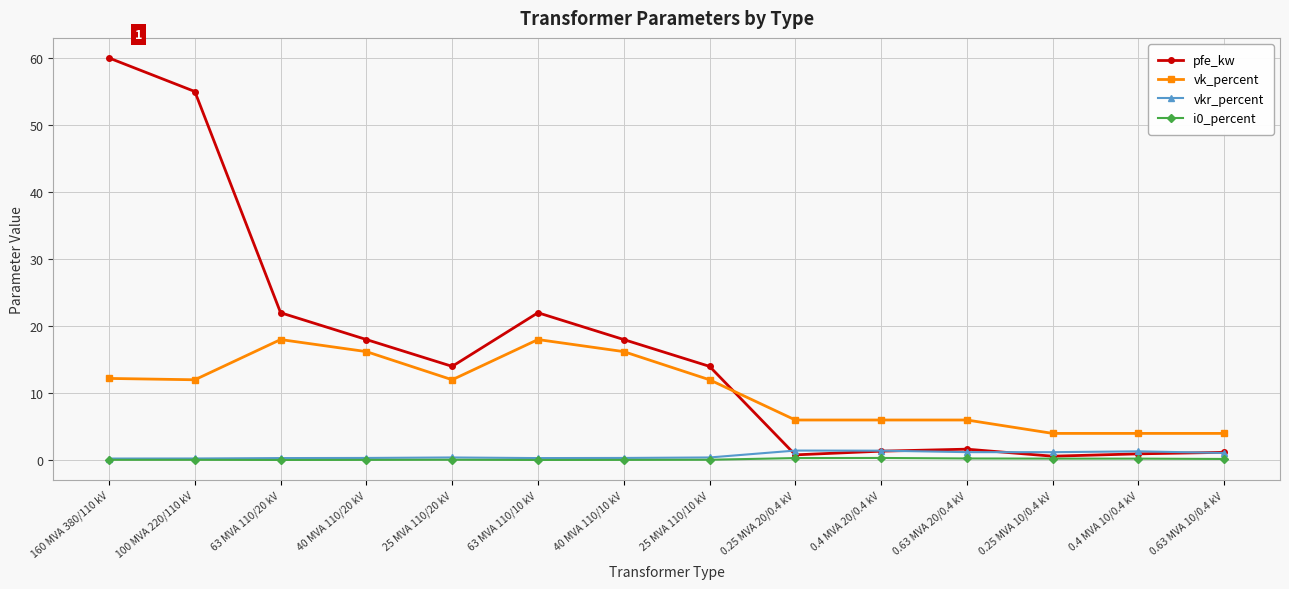

Where is the first local maximum for pfe_kw?

63 MVA 110/10 kV